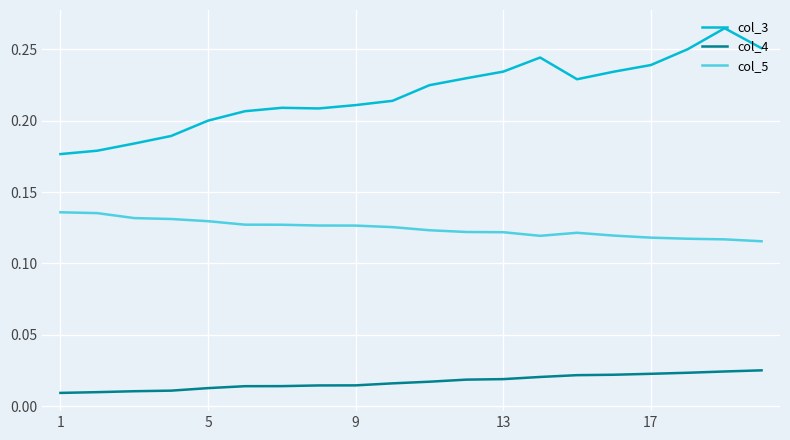

Is this an area chart (filled region under the line)?

No